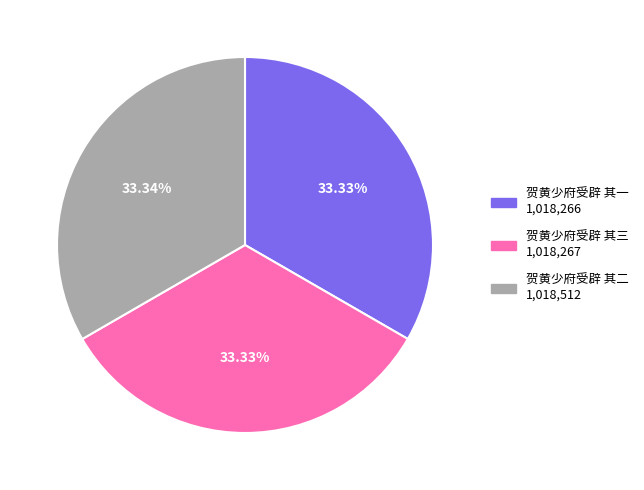

To the nearest percent, what is the combined percentage of 贺黄少府受辟 其二 and 贺黄少府受辟 其三?

67%